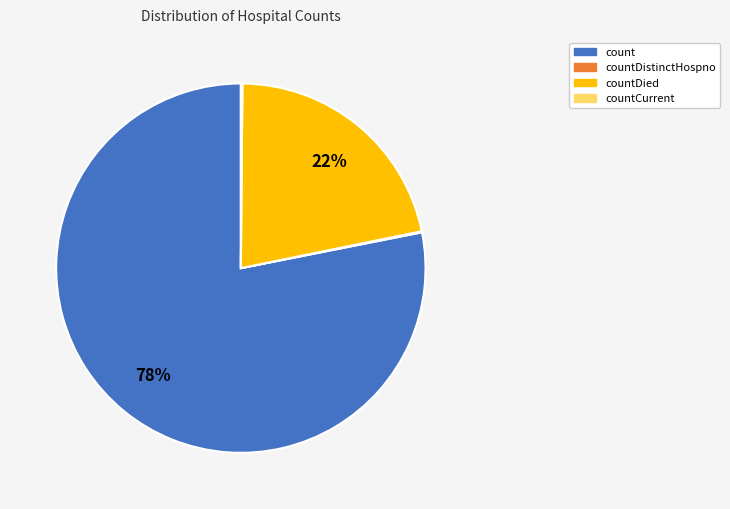

Does any single category account for the majority?

Yes